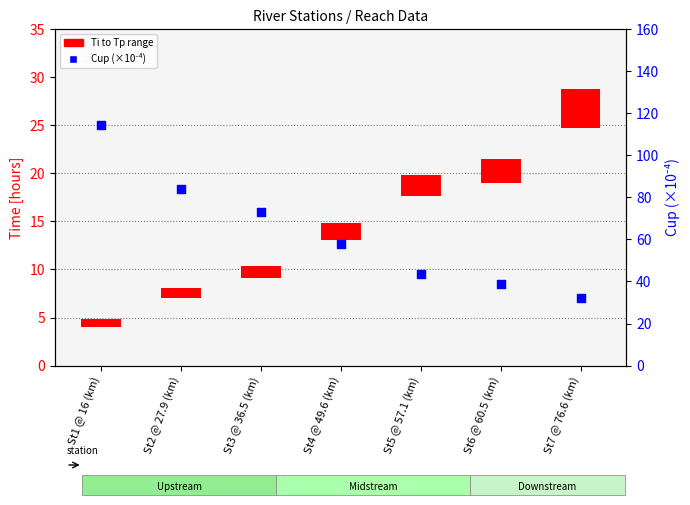

Which series contains the lowest Y value?

Ti to Tp range